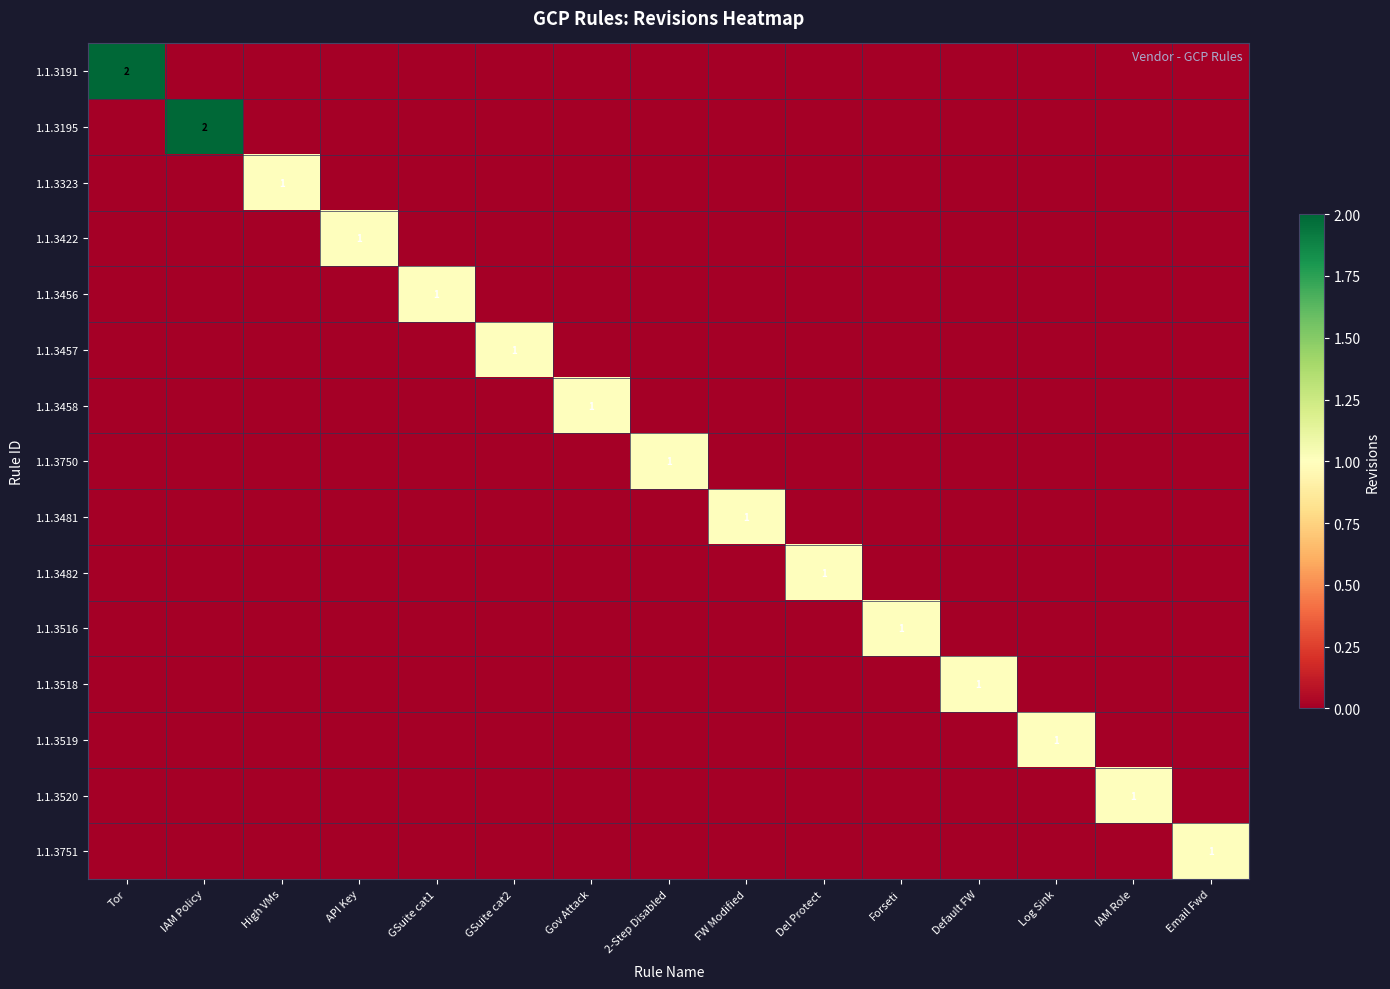

The value of 1.1.3422 at API Key is 2. True or false?

False